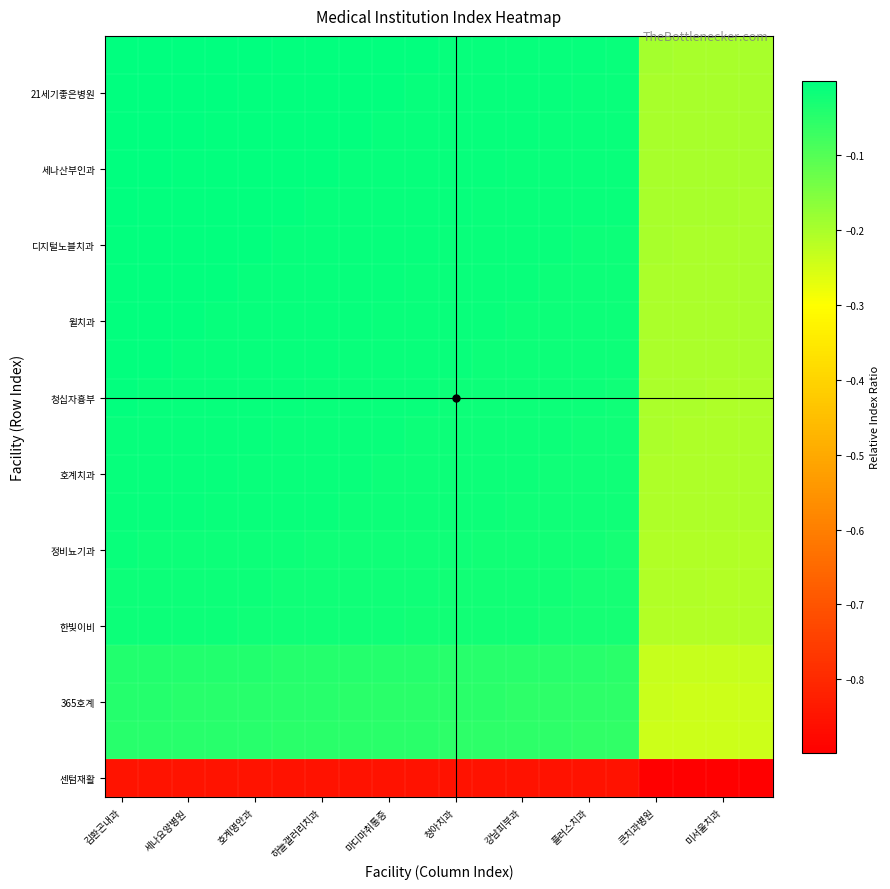

At which category is the sum across all series the highest?

김환곤내과